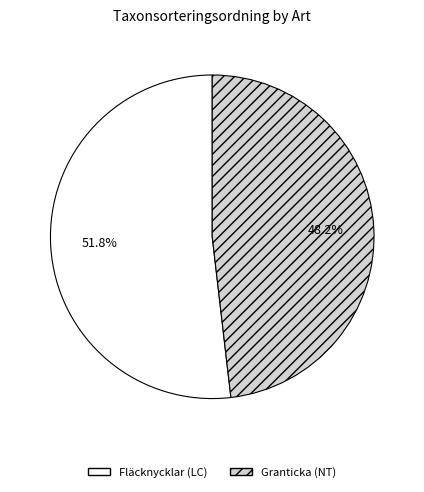

Rank the categories by value from highest to lowest.

Fläcknycklar (LC), Granticka (NT)